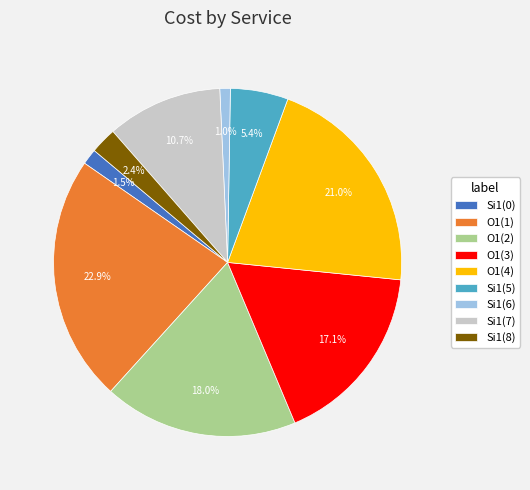

What is the largest slice in the pie chart?

O1(1)